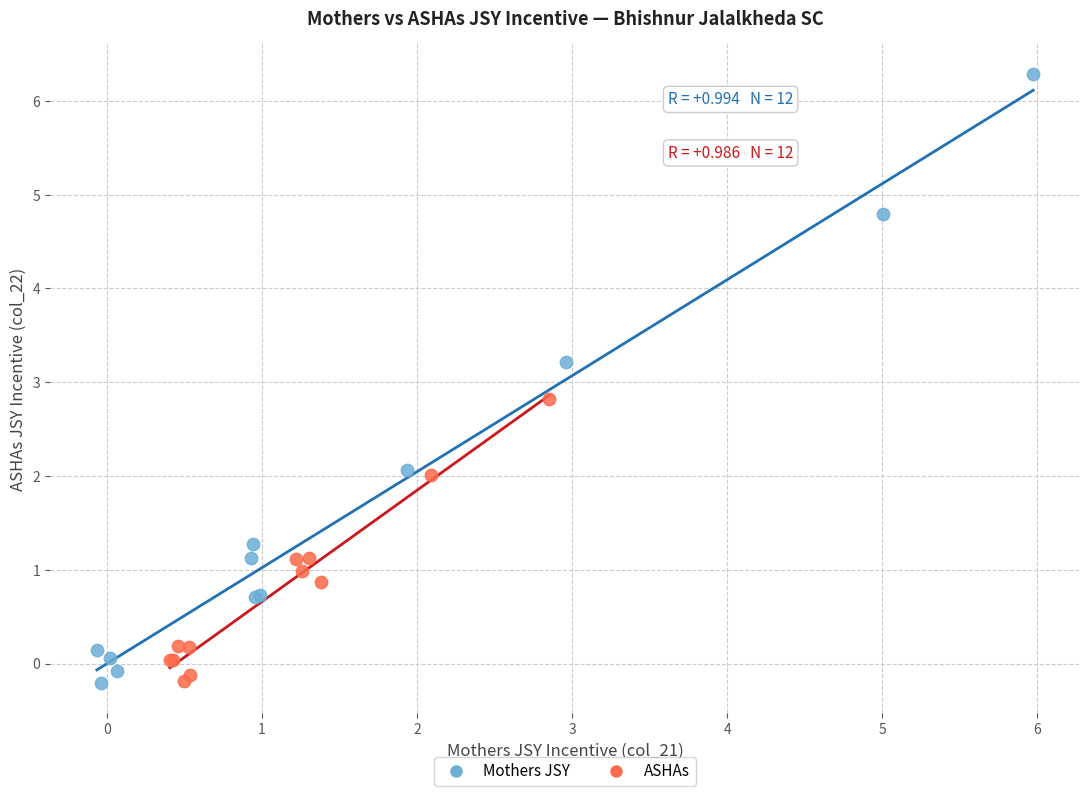

Which series reaches the maximum Y coordinate?

Mothers JSY